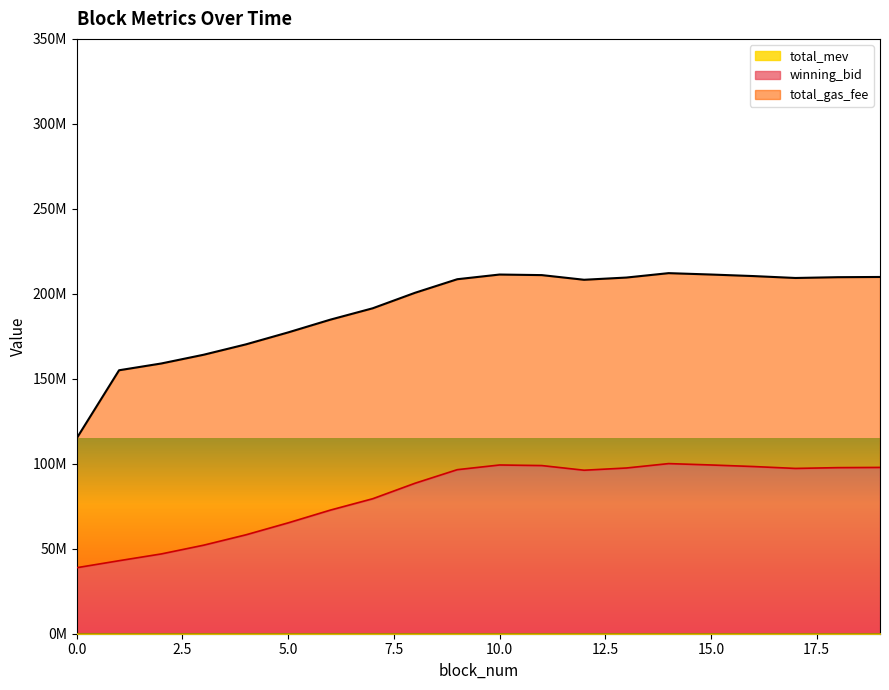

Does the chart display data point markers on the line(s)?

No